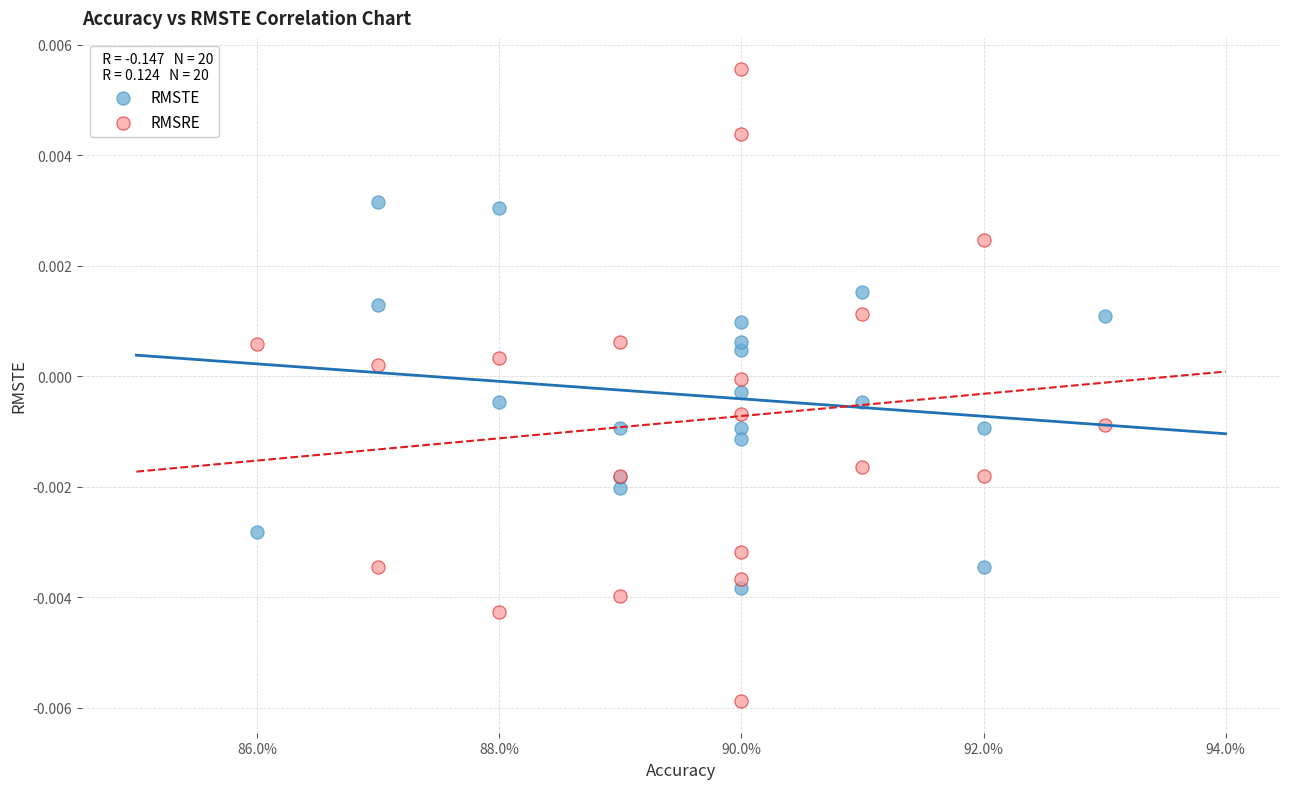

Which series has the widest spread of Y values?

RMSRE